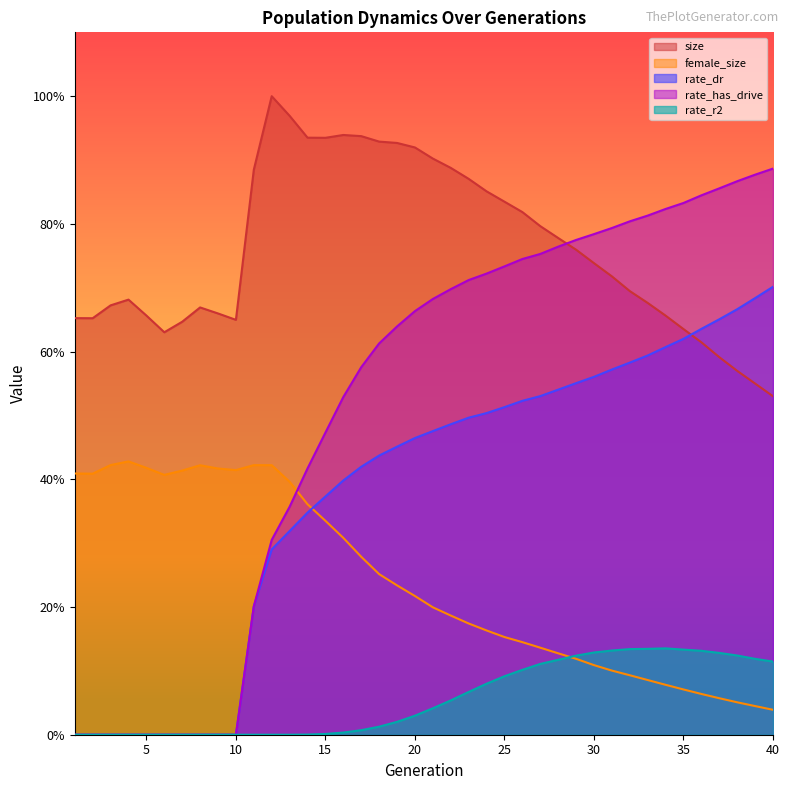

Which series changed the most between 4 and 17?

rate_has_drive